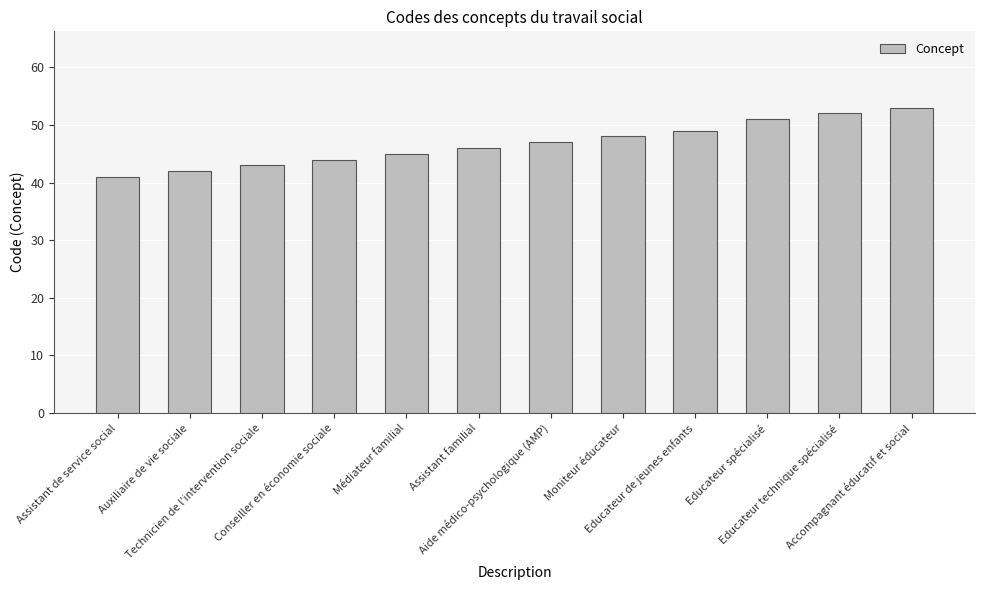

At which category does the chart reach its peak across all series?

Accompagnant éducatif et social